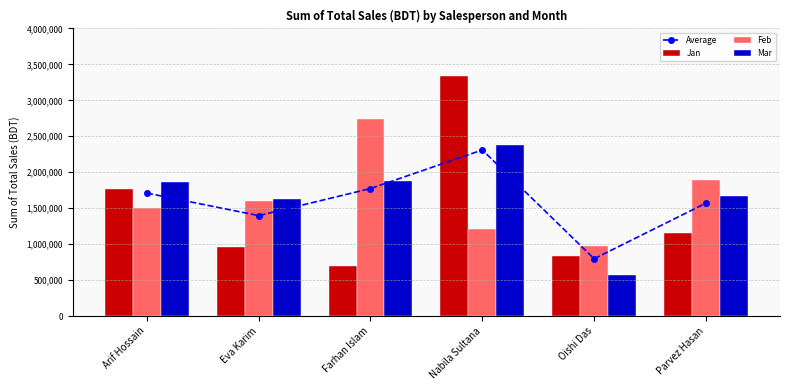

Which category has the highest value in the Mar series?

Nabila Sultana